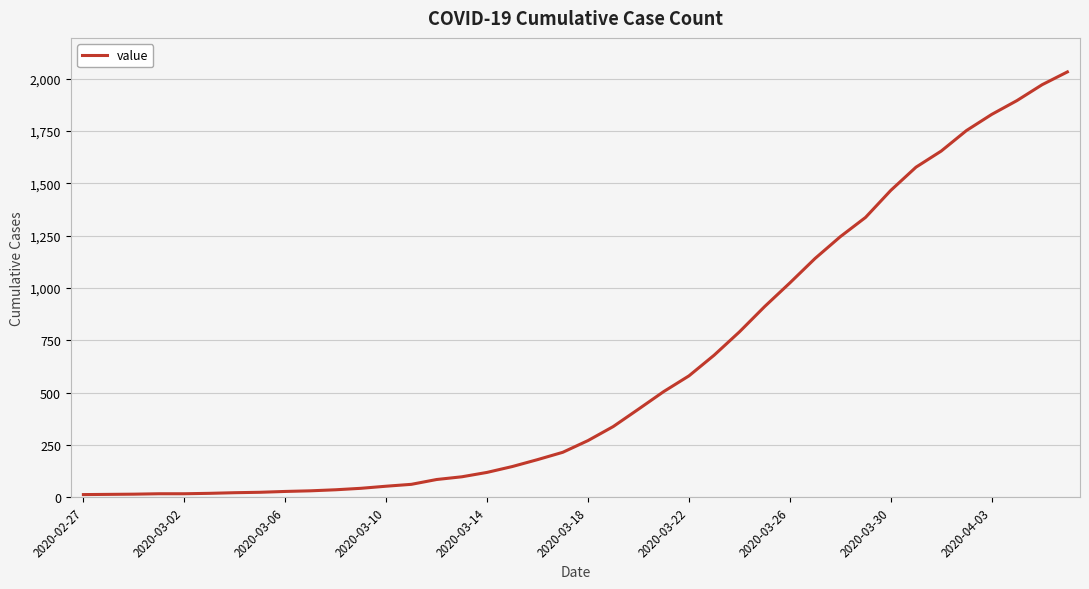

What is the greatest value displayed?

2032